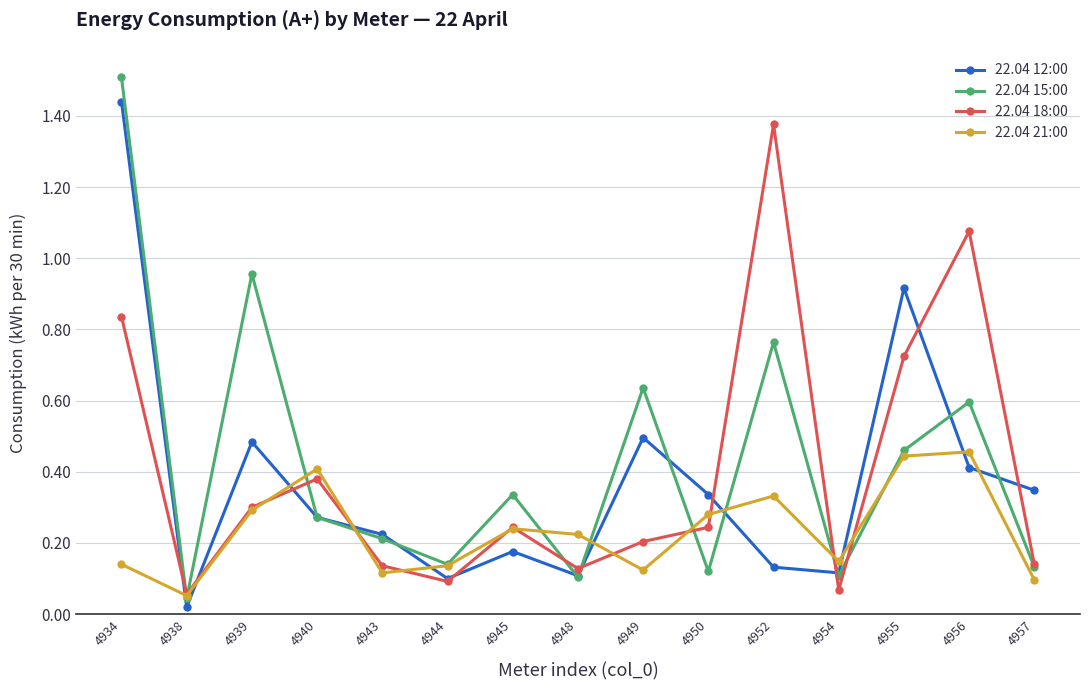

Which series ends up on top after the final intersection of 22.04 12:00 and 22.04 21:00?

22.04 12:00